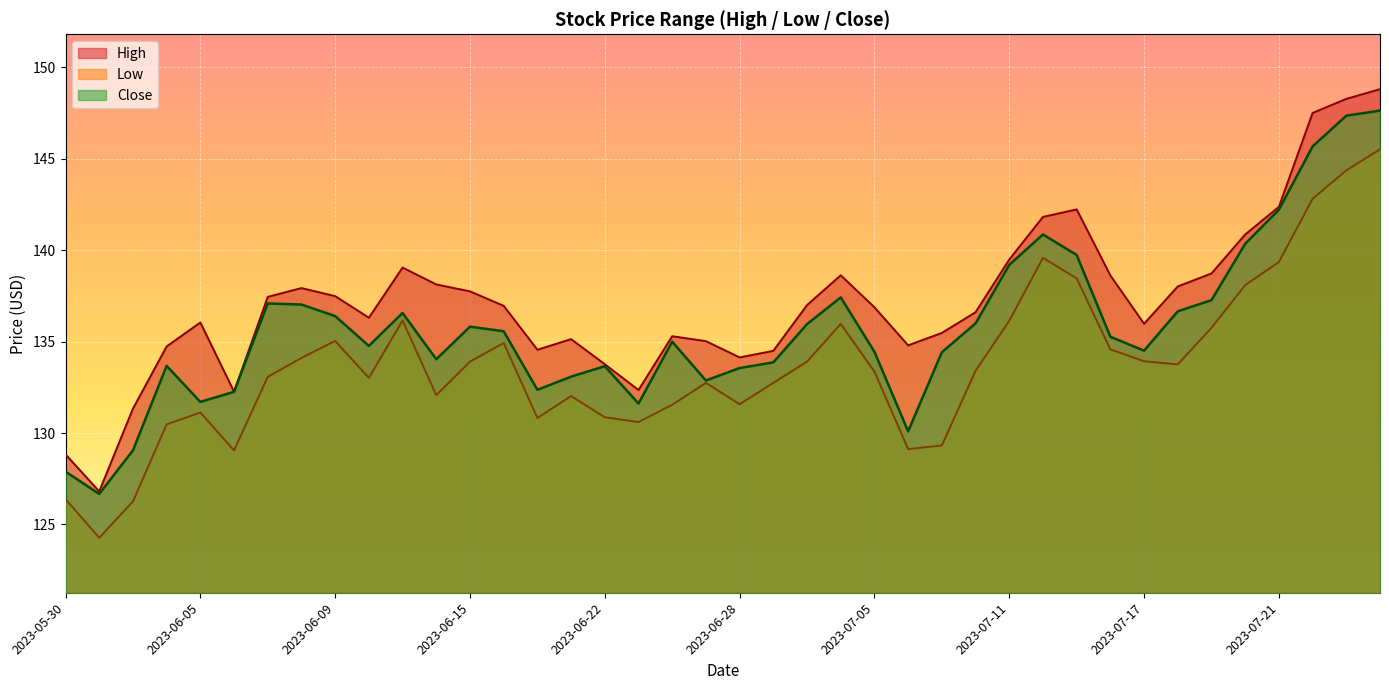

Which label corresponds to the smallest value in the chart?

2023-05-31